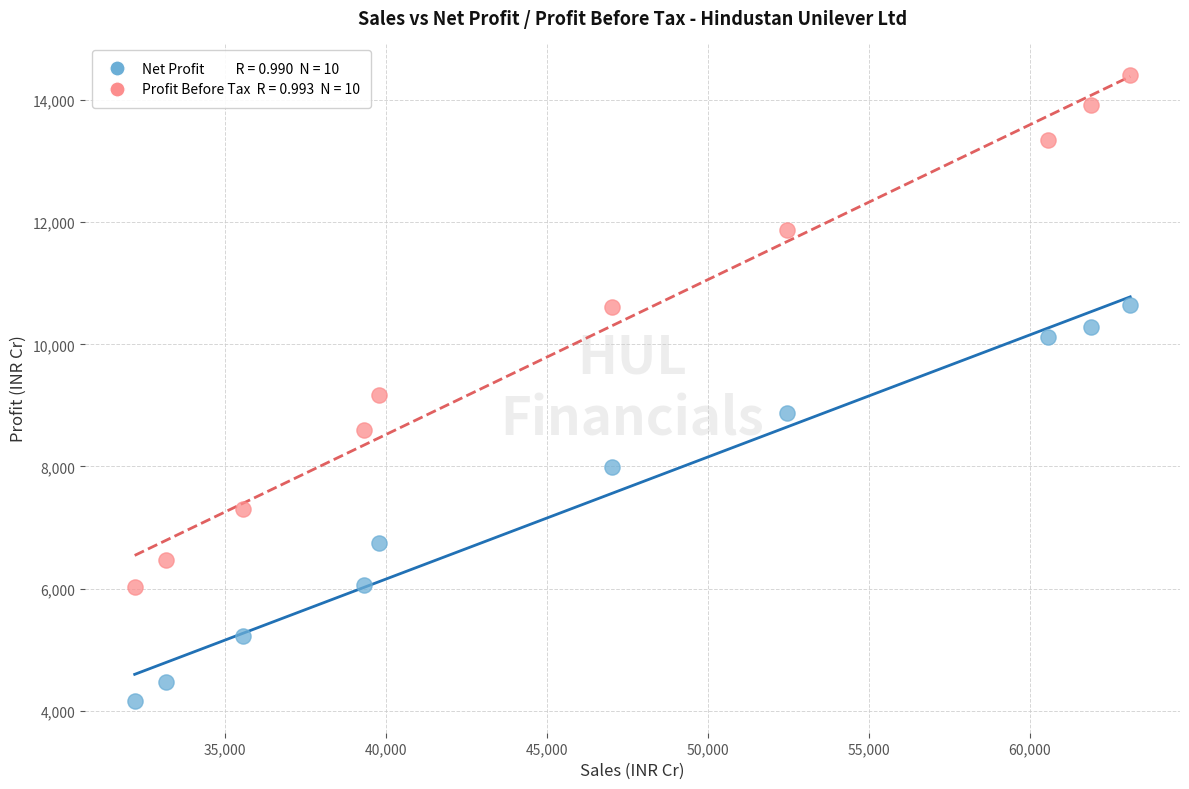

Across all series, what Y value is closest to 9283?

9165